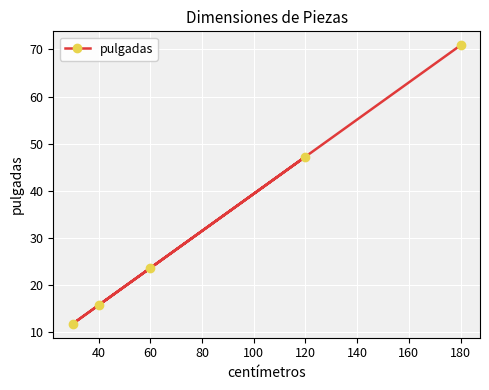

What is the approximate value at 180?

70.9